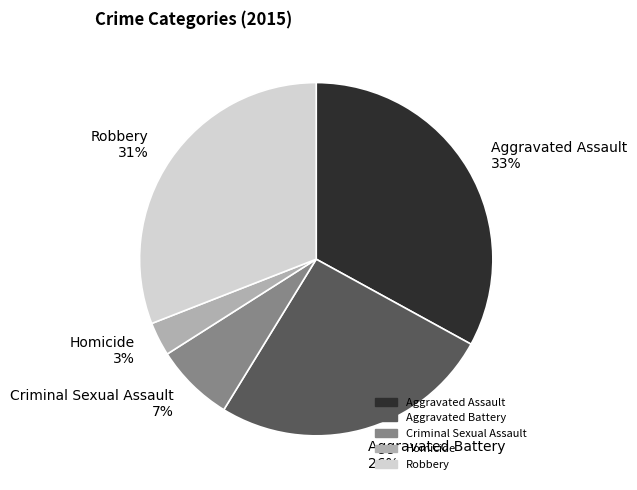

What percentage is the Aggravated Assault slice, to the nearest percent?

33%